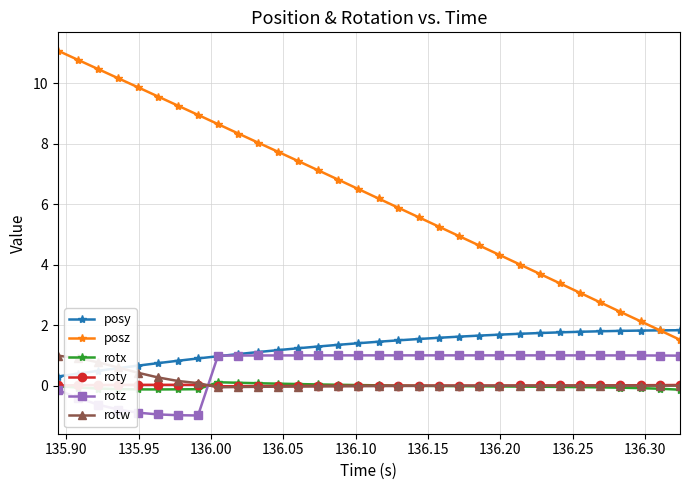

Which series has the largest total across all categories?

posz